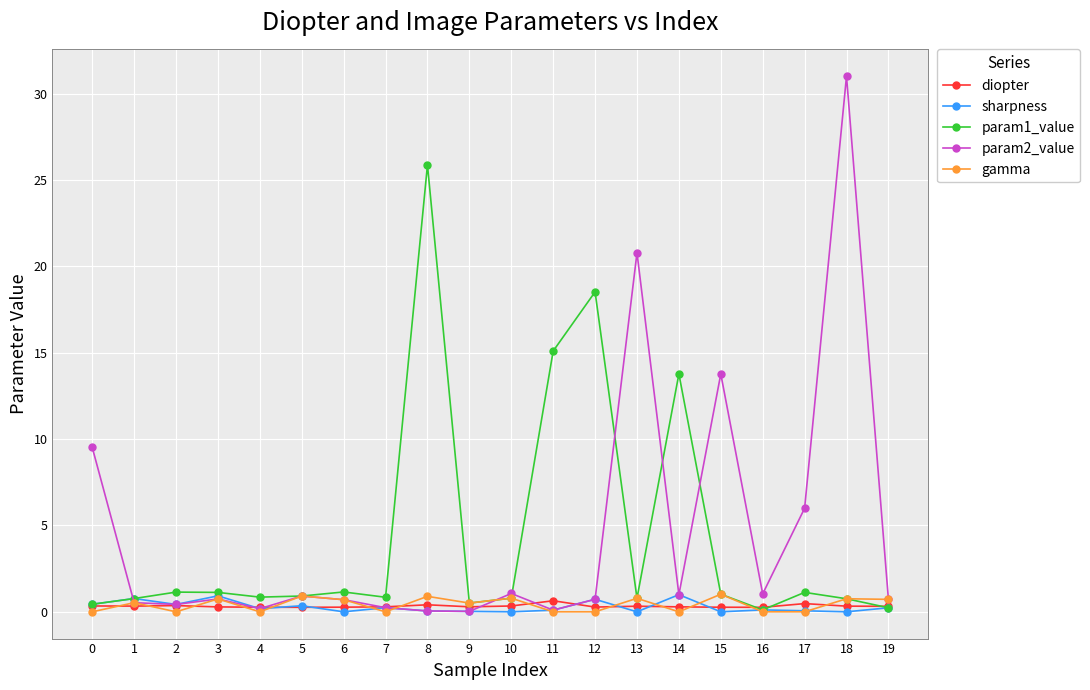

At which category is the sum across all series the highest?

18